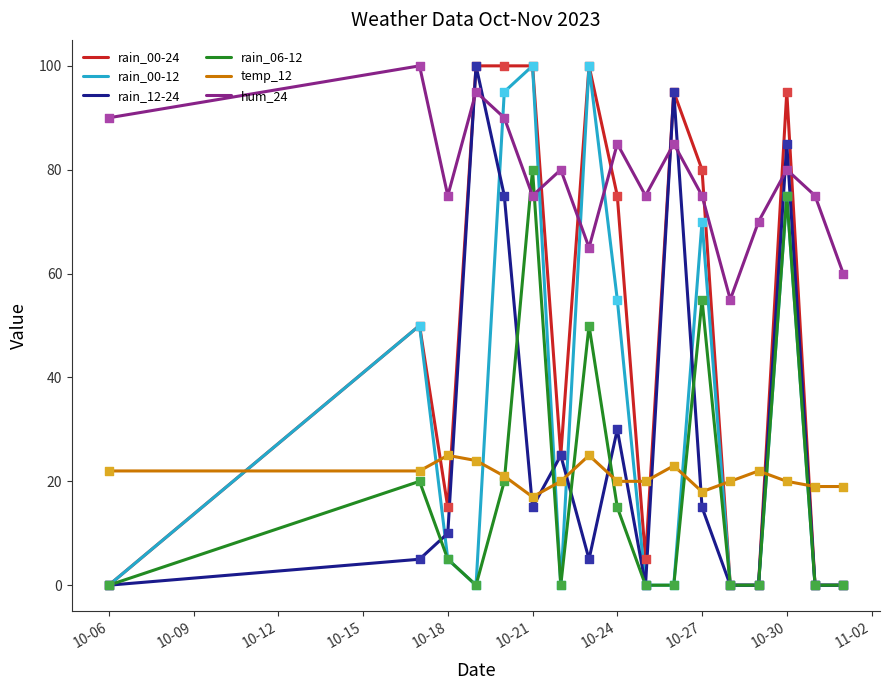

What is the maximum value shown in the chart?

100